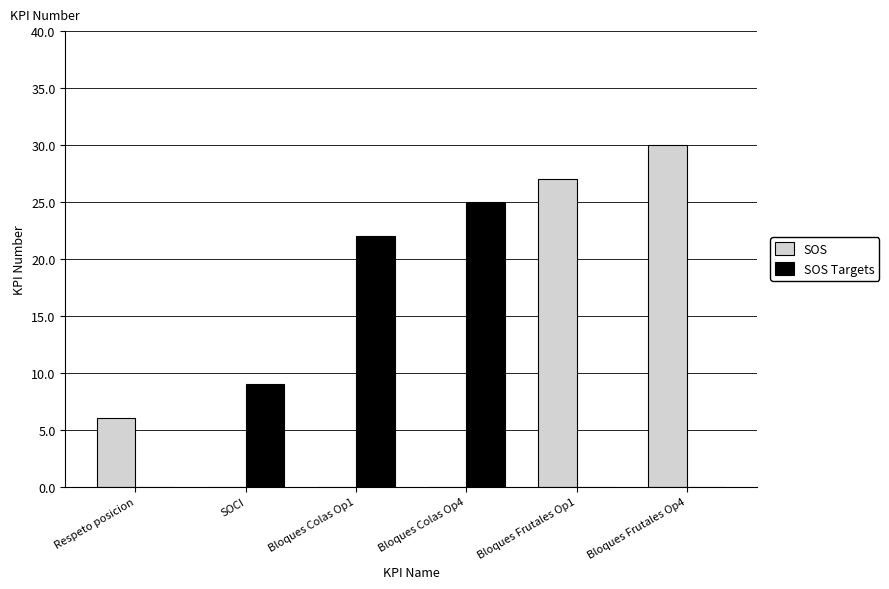

Which label corresponds to the largest value in the chart?

Bloques Frutales Op4